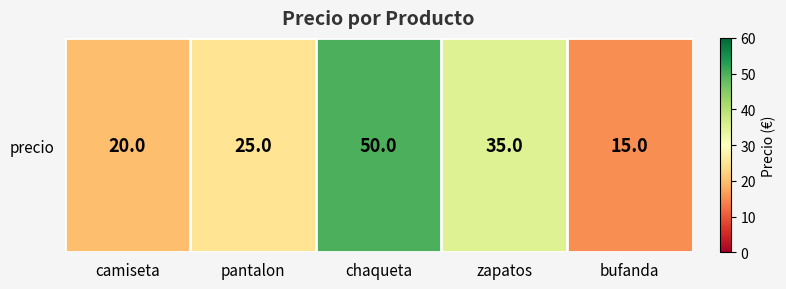

True or false: the data shows 22 at zapatos.

False